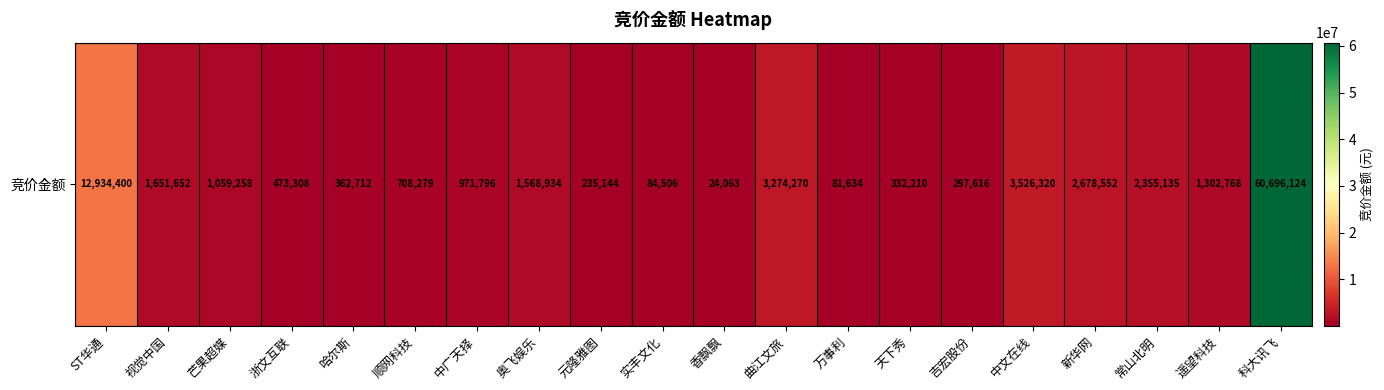

What is the sum of the values at 科大讯飞 and 香飘飘?

60720187